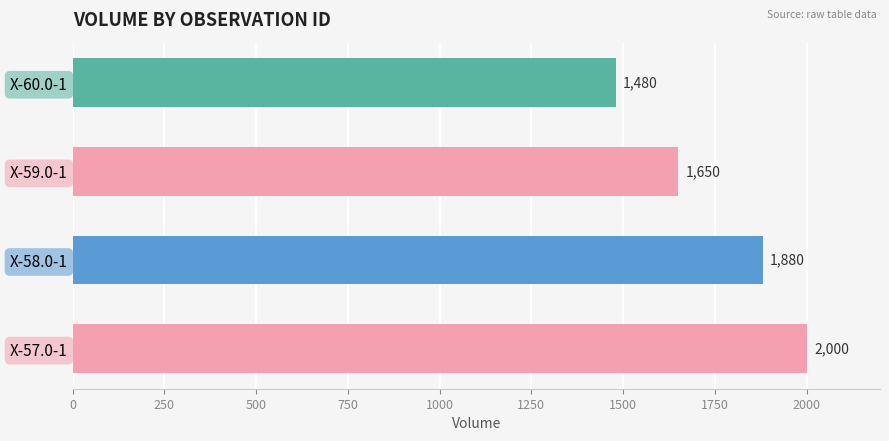

How many distinct data groups are displayed?

1